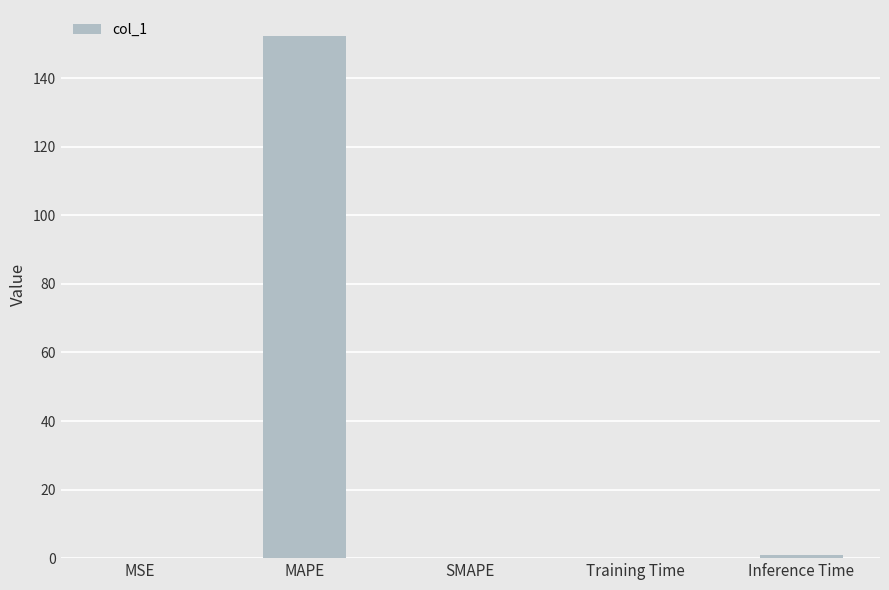

Between MAPE and Training Time, which is larger?

MAPE